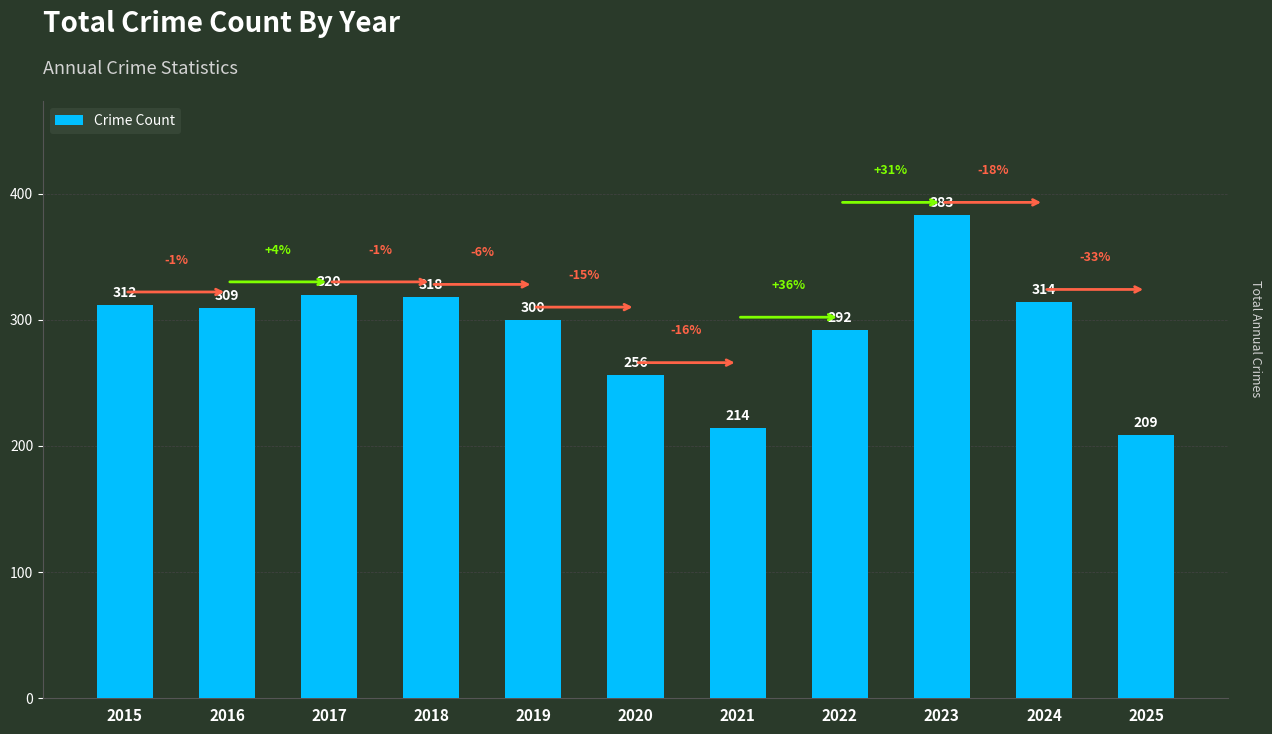

What is the ratio of the value at 2024 to the value at 2018?

1.0